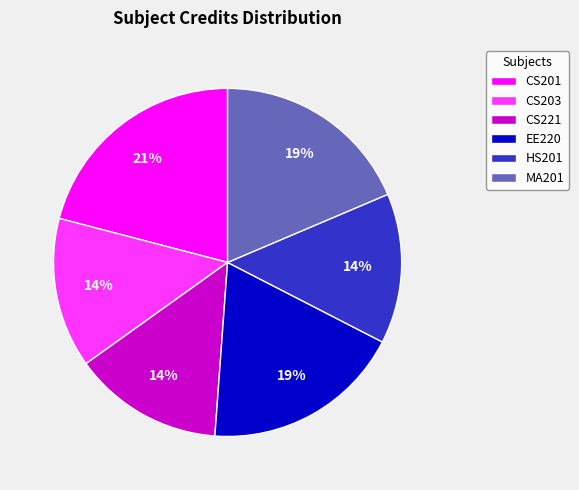

Combined, do HS201 and MA201 account for over 50%?

No